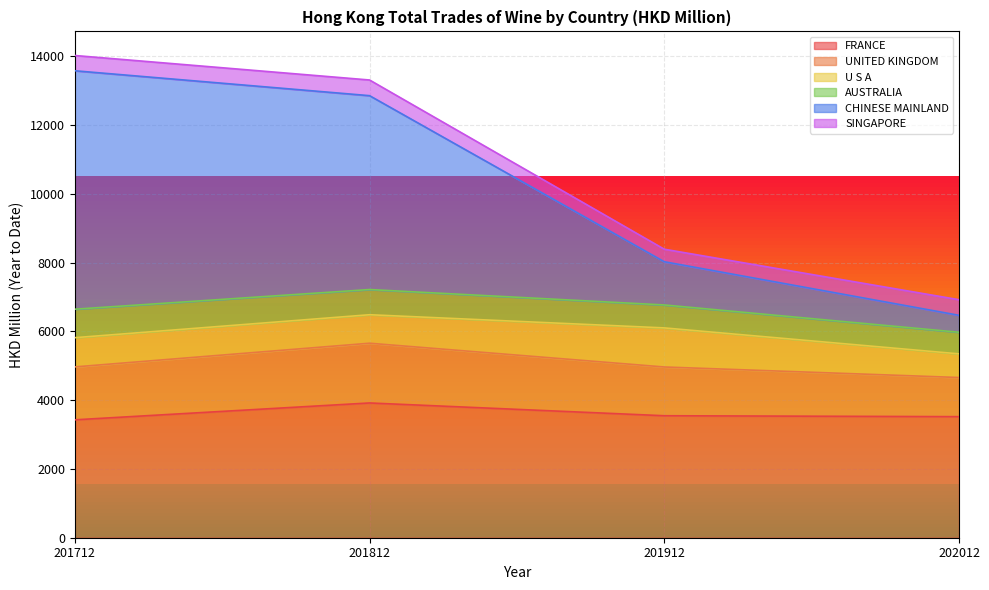

Reading left to right, list all the values displayed in this chart.

FRANCE: 201712=3429.1	201812=3919.4	201912=3547.7	202012=3521.2
UNITED KINGDOM: 201712=1539.0	201812=1737.5	201912=1418.0	202012=1138.2
U S A: 201712=850.1	201812=828.7	201912=1136.8	202012=687.9
AUSTRALIA: 201712=828.1	201812=732.7	201912=667.6	202012=628.5
CHINESE MAINLAND: 201712=6934.9	201812=5638.5	201912=1257.0	202012=492.5
SINGAPORE: 201712=443.7	201812=455.9	201912=364.1	202012=454.2